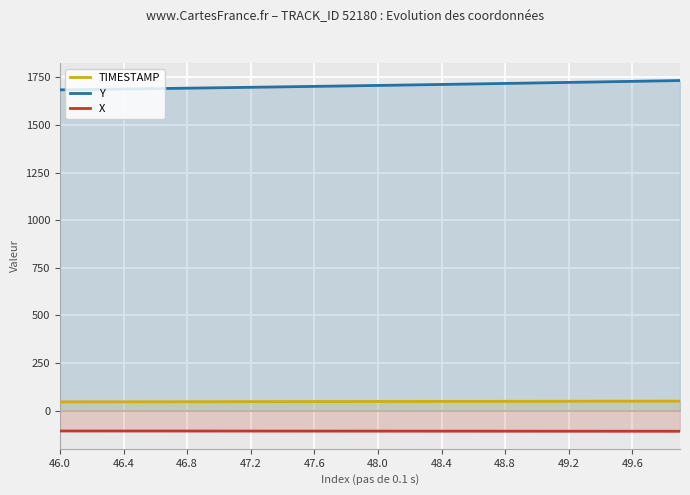

What is the average value of the TIMESTAMP series?

48.0